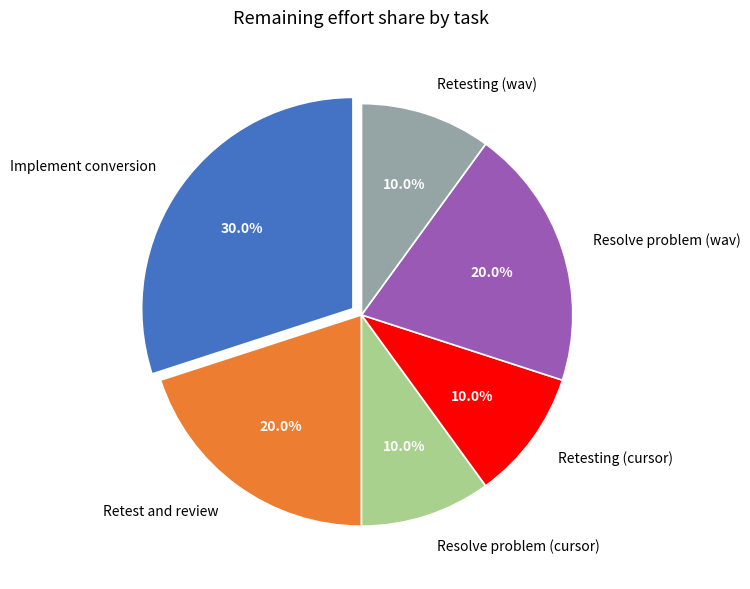

Does Retesting (cursor) represent more than half of the total?

No